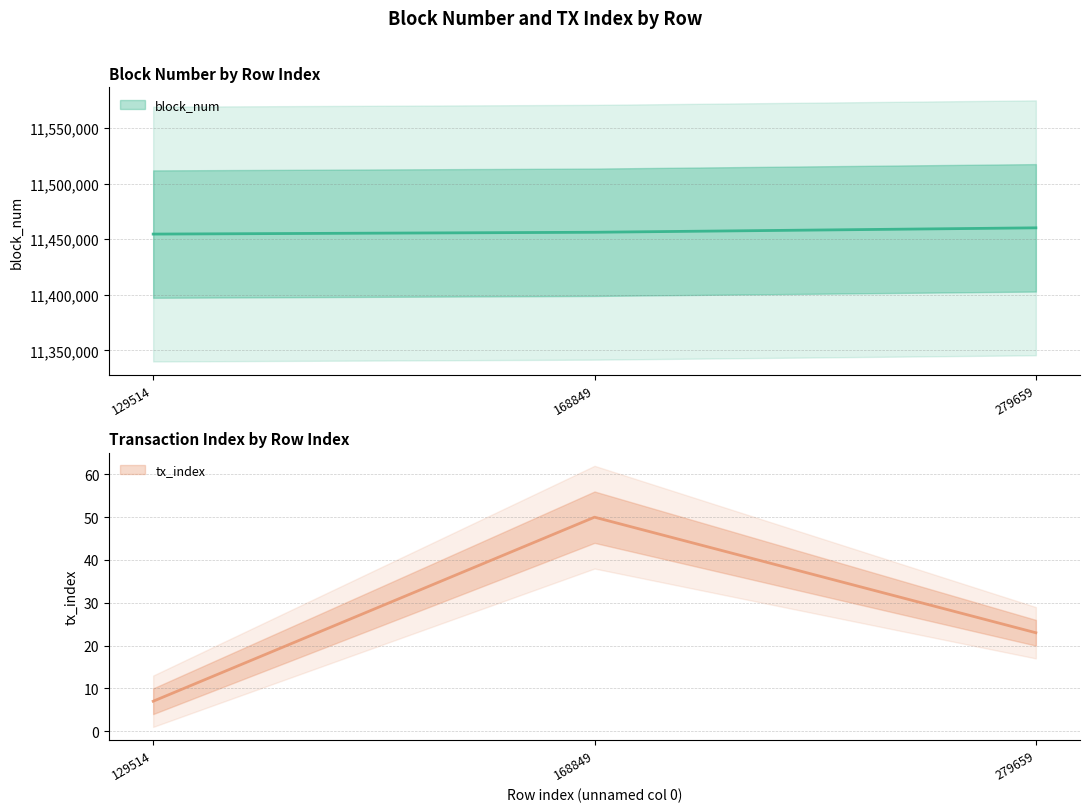

Read the block_num value at 129514.

11454521